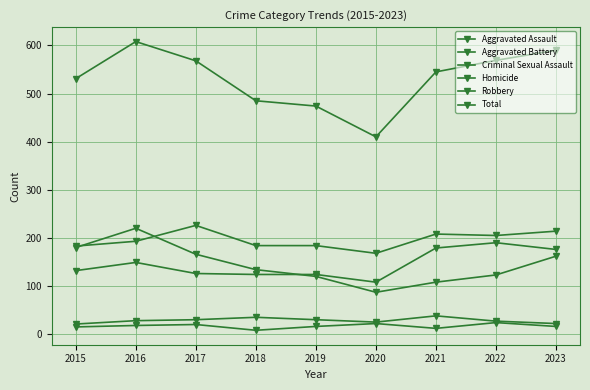

Is it true that Criminal Sexual Assault equals 29 at 2015?

False